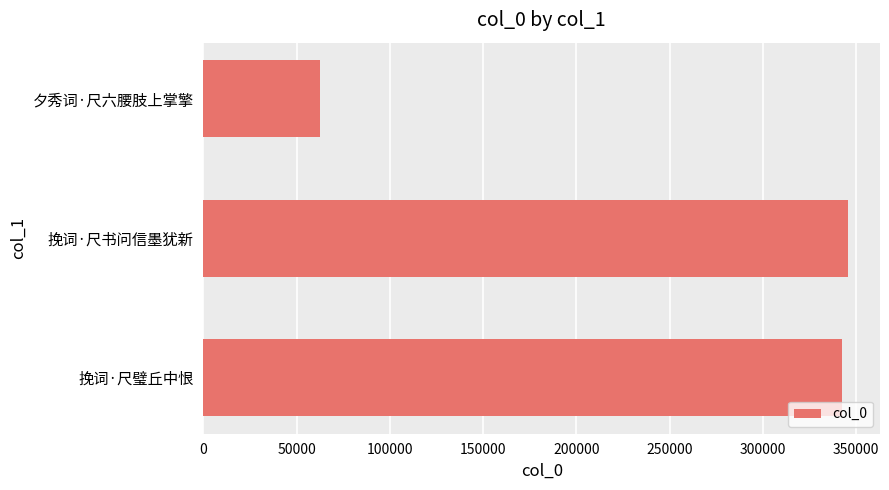

What is the ratio of the value at 挽词·尺璧丘中恨 to the value at 夕秀词·尺六腰肢上掌擎?

5.5